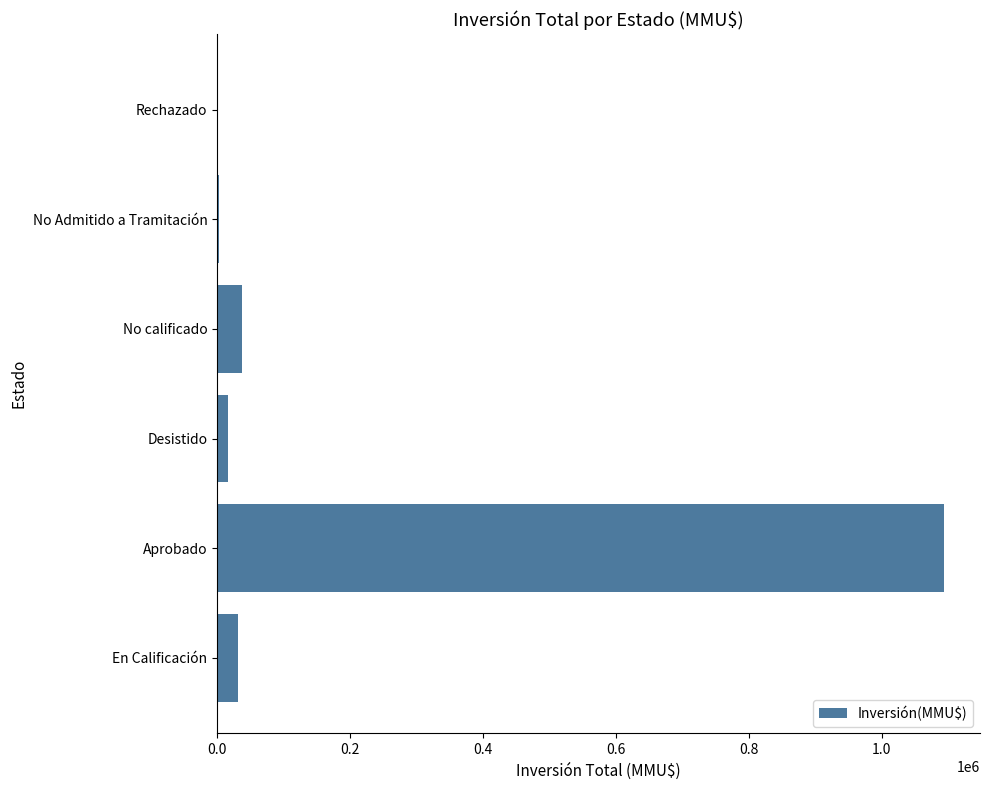

Is it true that the value at En Calificación is 31073?

True